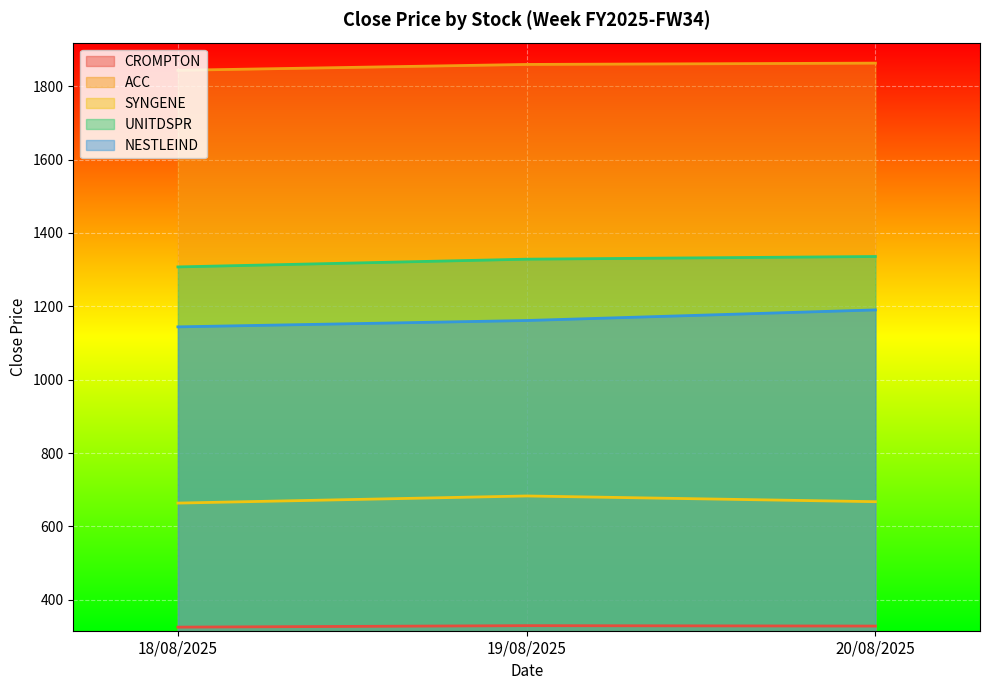

How many values in the NESTLEIND series are below 1161?

1